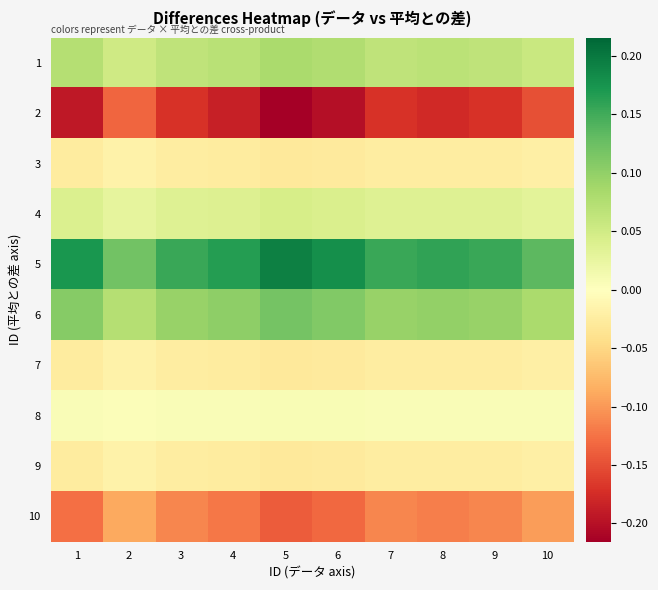

Reading left to right, transcribe all the data shown in this chart.

1: 1=0.1	2=0.1	3=0.1	4=0.1	5=0.1	6=0.1	7=0.1	8=0.1	9=0.1	10=0.1
2: 1=-0.2	2=-0.1	3=-0.2	4=-0.2	5=-0.2	6=-0.2	7=-0.2	8=-0.2	9=-0.2	10=-0.1
3: 1=-0.0	2=-0.0	3=-0.0	4=-0.0	5=-0.0	6=-0.0	7=-0.0	8=-0.0	9=-0.0	10=-0.0
4: 1=0.0	2=0.0	3=0.0	4=0.0	5=0.0	6=0.0	7=0.0	8=0.0	9=0.0	10=0.0
5: 1=0.2	2=0.1	3=0.2	4=0.2	5=0.2	6=0.2	7=0.2	8=0.2	9=0.2	10=0.1
6: 1=0.1	2=0.1	3=0.1	4=0.1	5=0.1	6=0.1	7=0.1	8=0.1	9=0.1	10=0.1
7: 1=-0.0	2=-0.0	3=-0.0	4=-0.0	5=-0.0	6=-0.0	7=-0.0	8=-0.0	9=-0.0	10=-0.0
8: 1=0.0	2=0.0	3=0.0	4=0.0	5=0.0	6=0.0	7=0.0	8=0.0	9=0.0	10=0.0
9: 1=-0.0	2=-0.0	3=-0.0	4=-0.0	5=-0.0	6=-0.0	7=-0.0	8=-0.0	9=-0.0	10=-0.0
10: 1=-0.1	2=-0.1	3=-0.1	4=-0.1	5=-0.1	6=-0.1	7=-0.1	8=-0.1	9=-0.1	10=-0.1